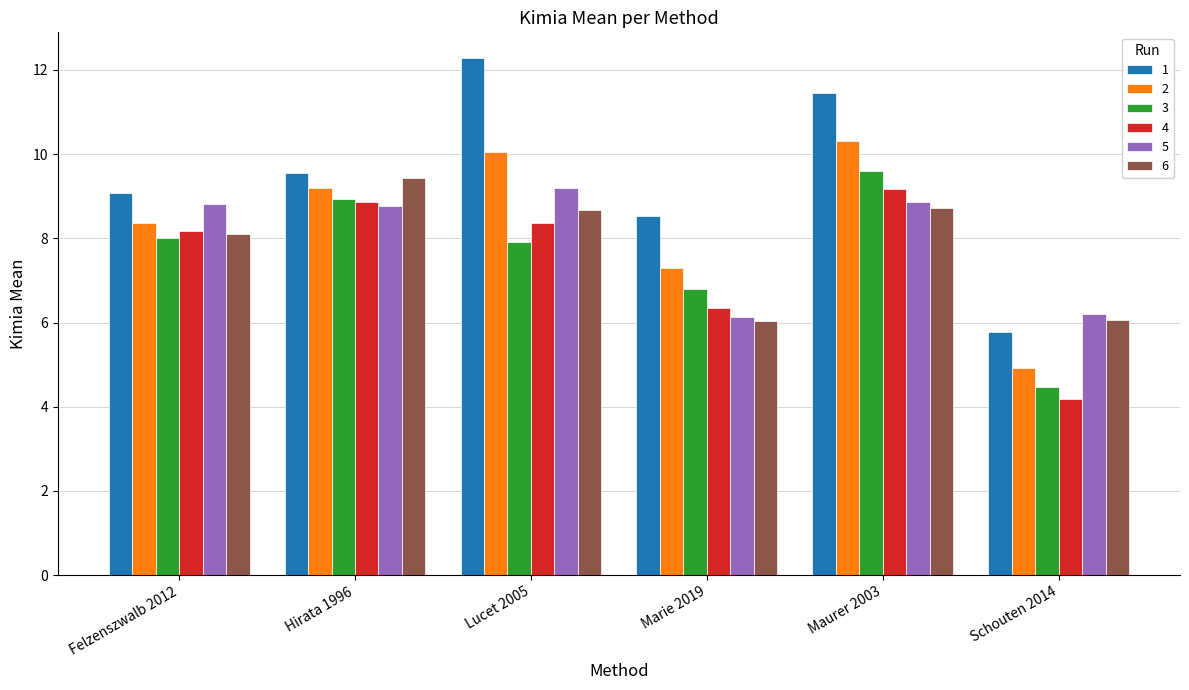

What are all the series names shown in the legend?

1, 2, 3, 4, 5, 6